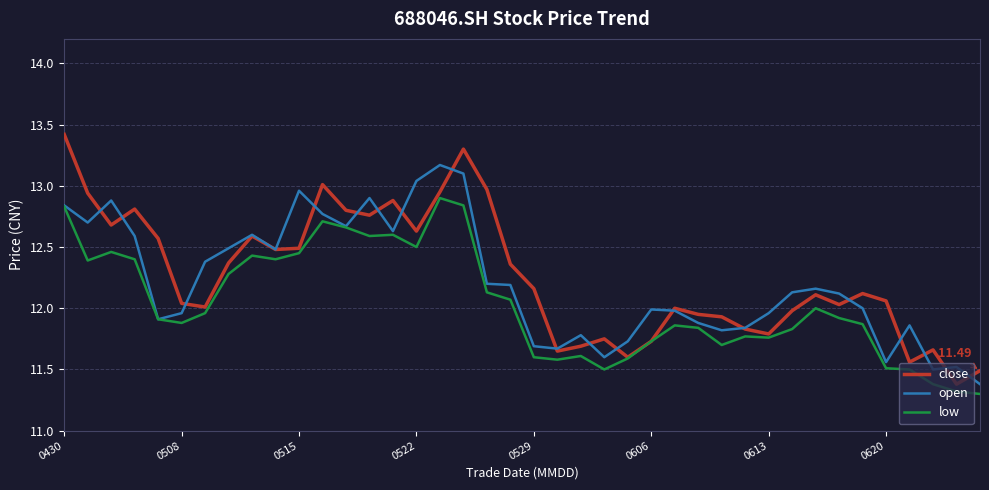

What are all the series names shown in the legend?

close, open, low